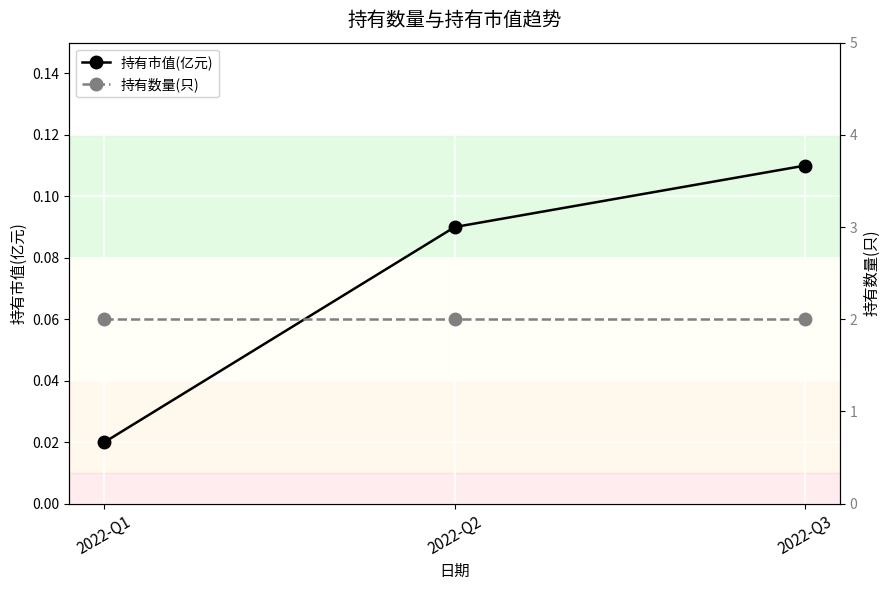

Which category has the highest value across all series?

2022-Q1